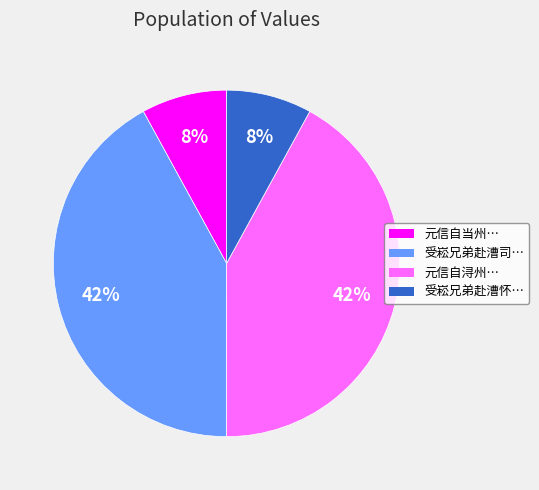

To the nearest percent, what is the difference between the largest and smallest slice percentages?

34%